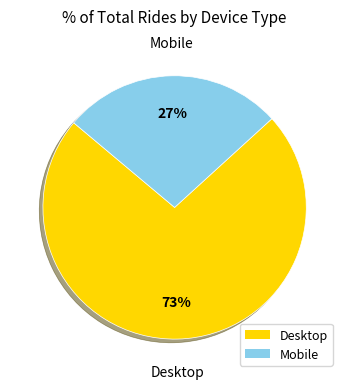

What is the smallest slice in the pie chart?

Mobile